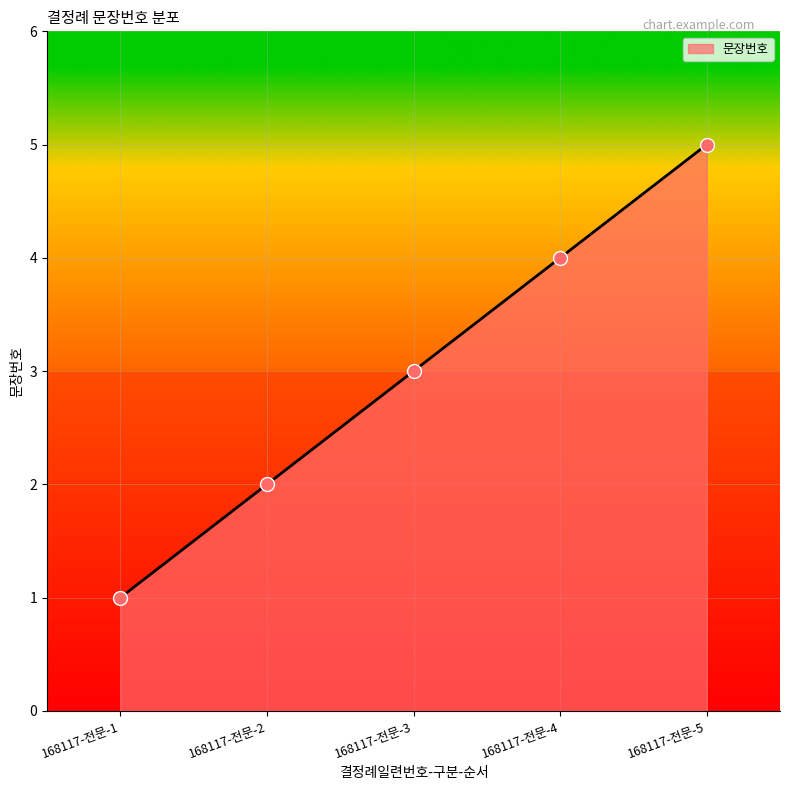

Which has a higher value, 168117-전문-3 or 168117-전문-2?

168117-전문-3